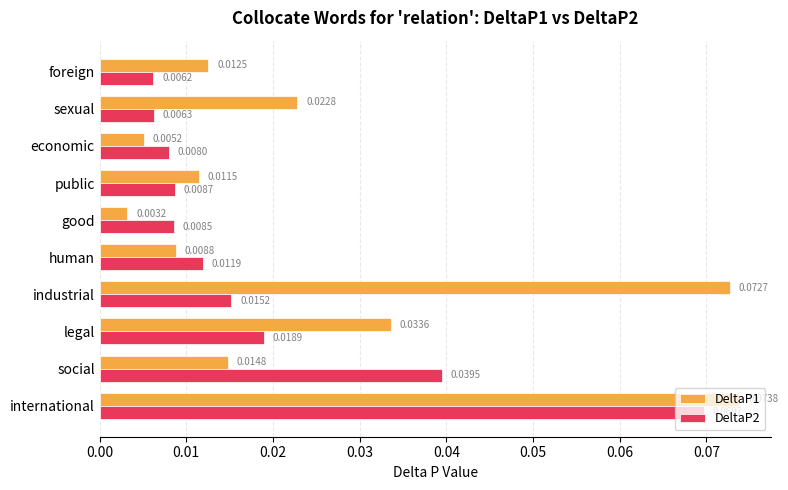

Which series has the largest total across all categories?

DeltaP1